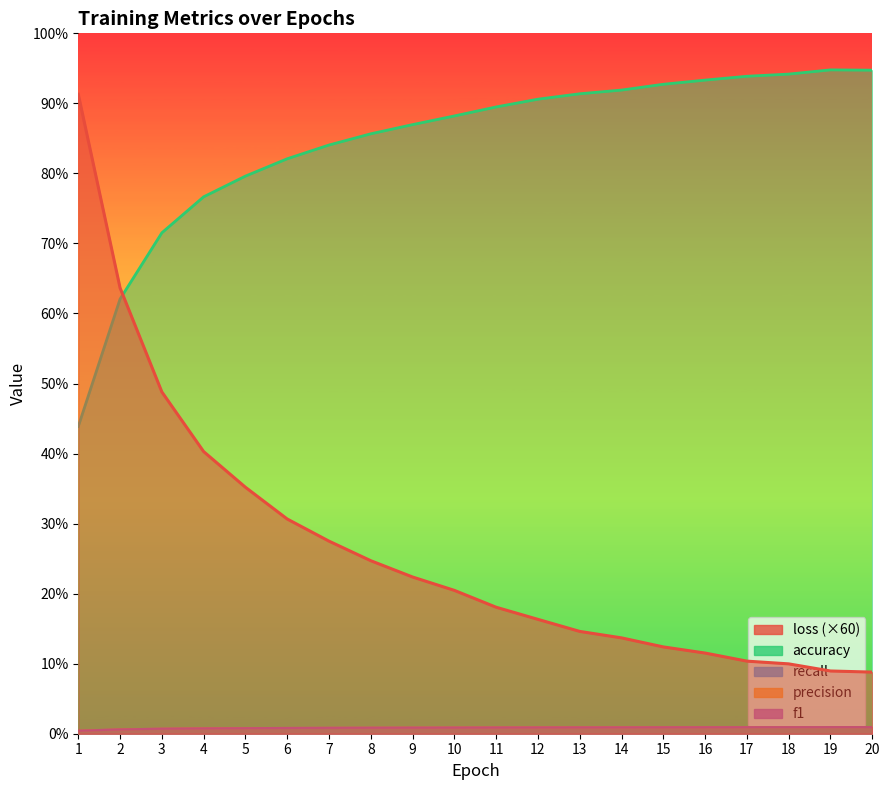

True or false: loss has more than 1 points higher than both neighbors.

False